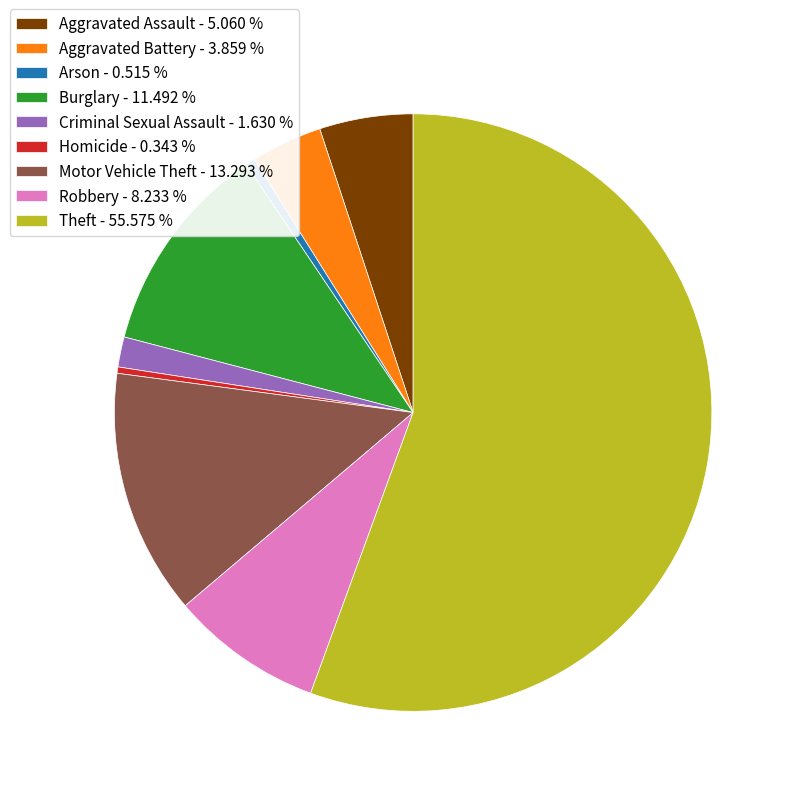

Is there a majority slice in this chart?

Yes